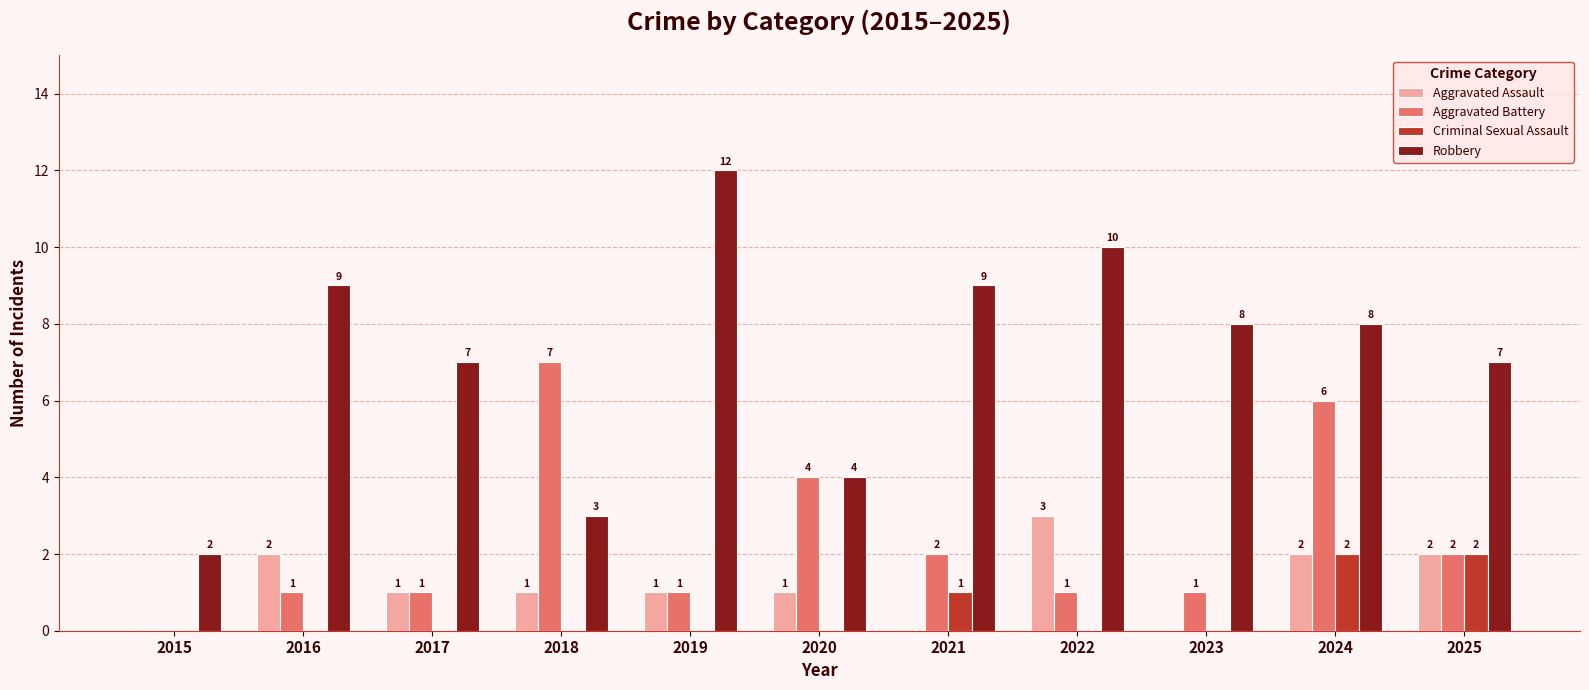

Reading left to right, extract all data points from this chart.

Aggravated Assault: 0	2	1	1	1	1	0	3	0	2	2
Aggravated Battery: 0	1	1	7	1	4	2	1	1	6	2
Criminal Sexual Assault: 0	0	0	0	0	0	1	0	0	2	2
Robbery: 2	9	7	3	12	4	9	10	8	8	7